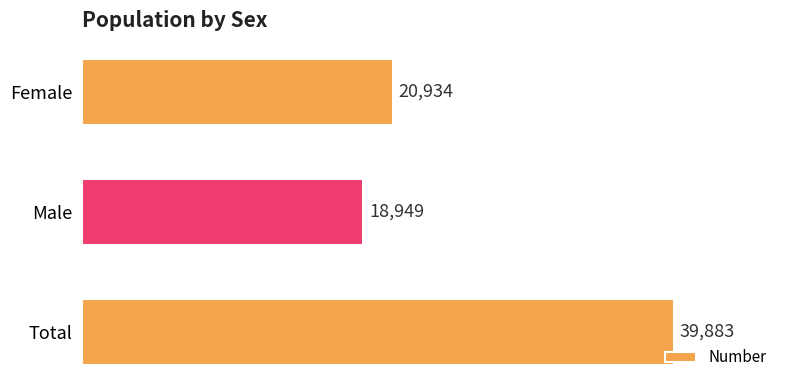

The value at Male is 28084. True or false?

False